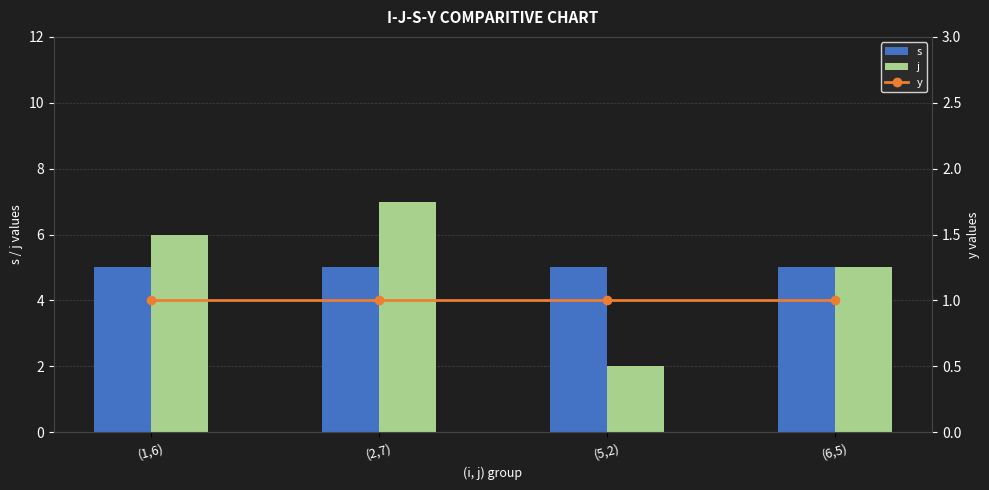

True or false: s has a value of 2 at (5,2).

False